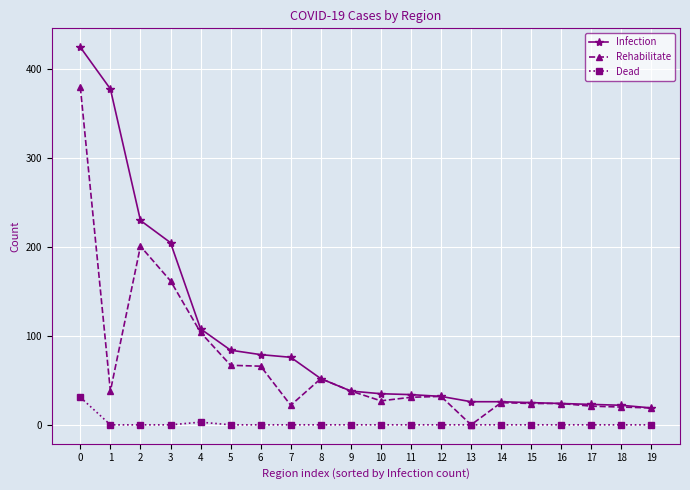

The Rehabilitate series shows 24 at 15. True or false?

True